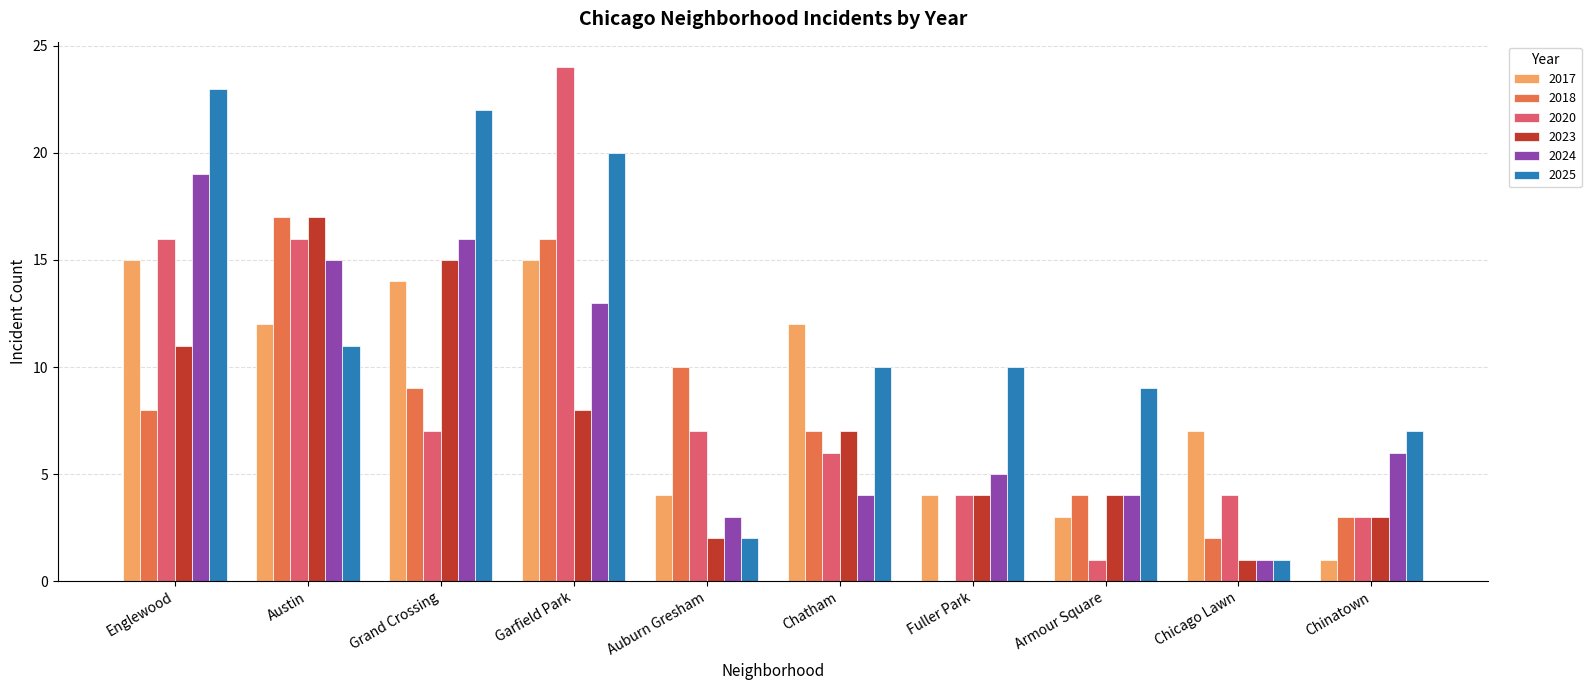

What is the maximum value shown in the chart?

24